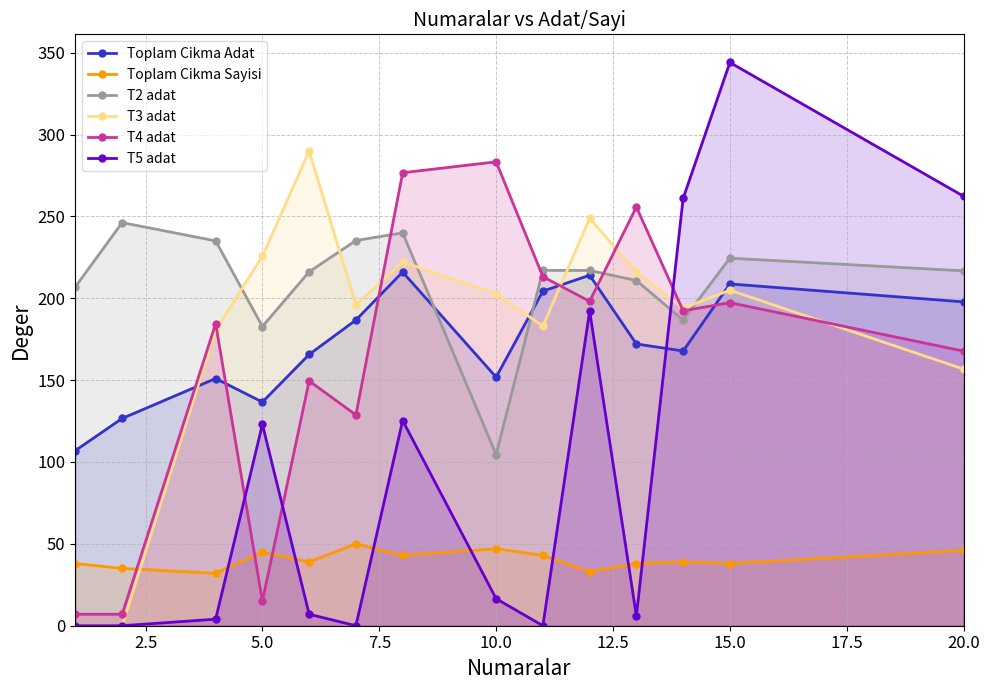

What is the maximum value for Toplam Cikma Sayisi?

50.0